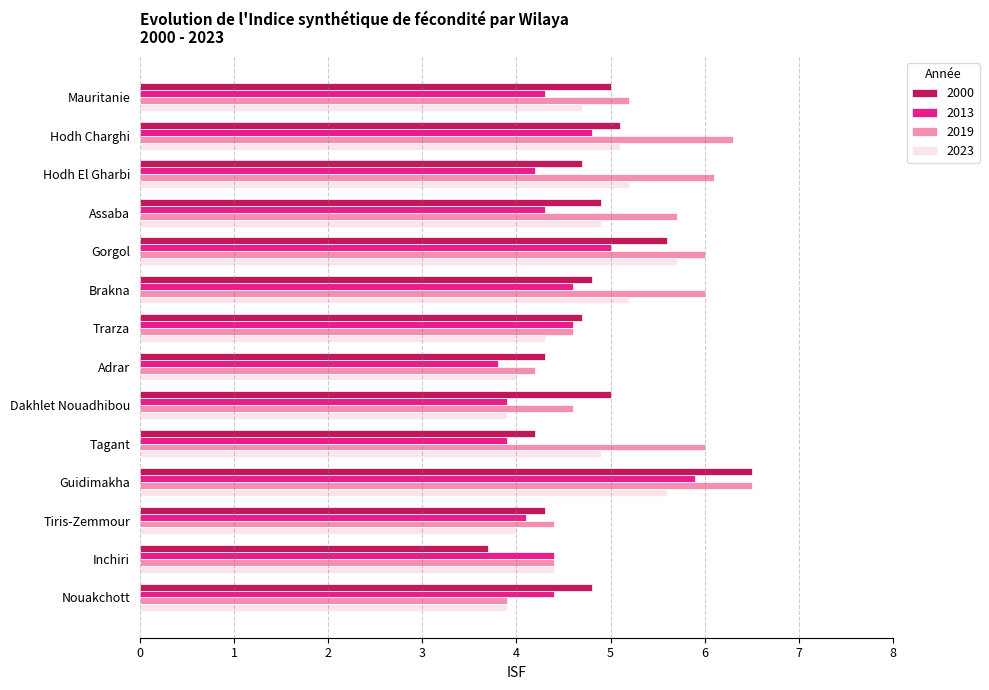

Is the value of 2019 at Tagant greater than the value of 2023 at Adrar?

Yes